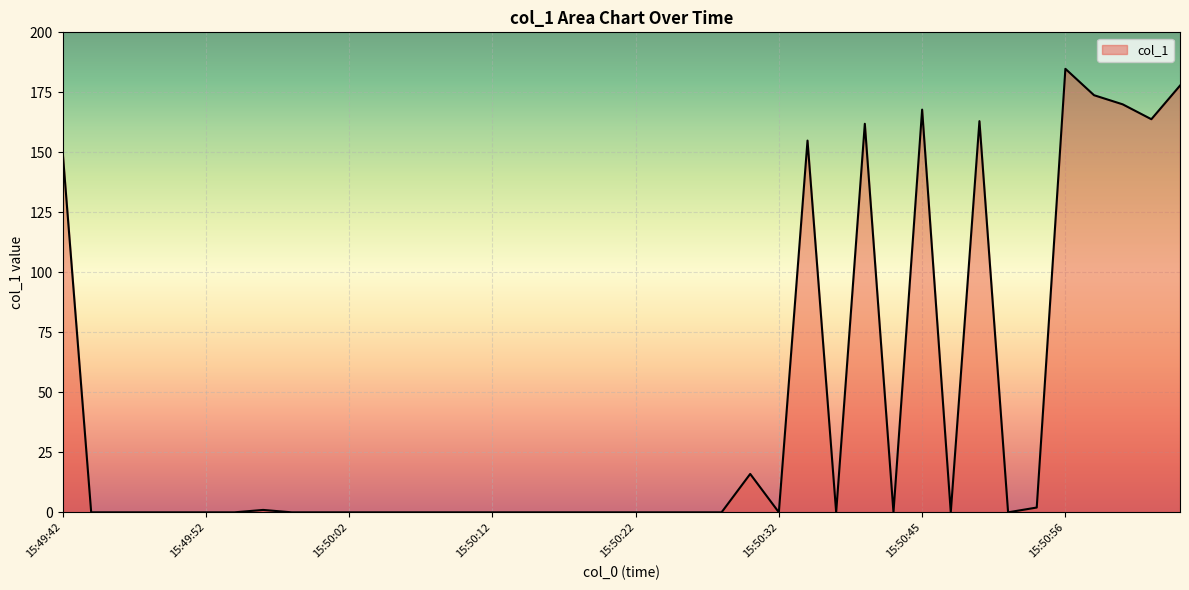

What is the maximum value shown in the chart?

184.8